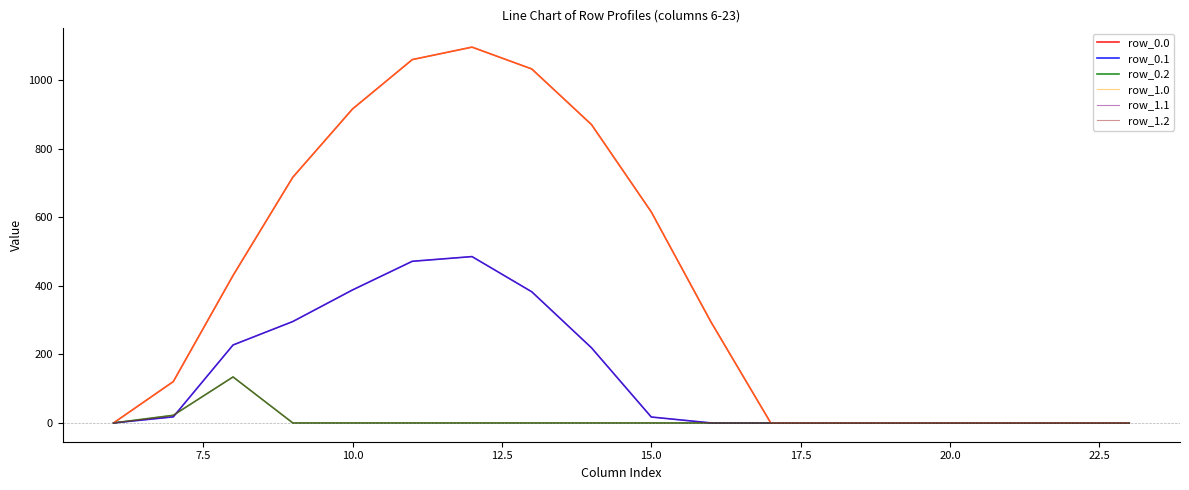

Does the chart have visible grid lines?

No